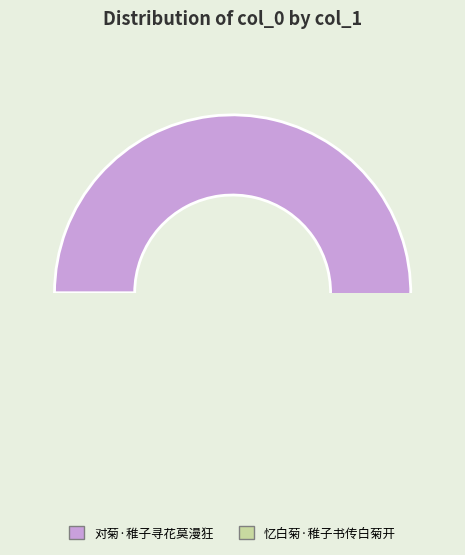

Combined, what portion of the pie is 忆白菊·稚子书传白菊开 and 对菊·稚子寻花莫漫狂?

100.0%